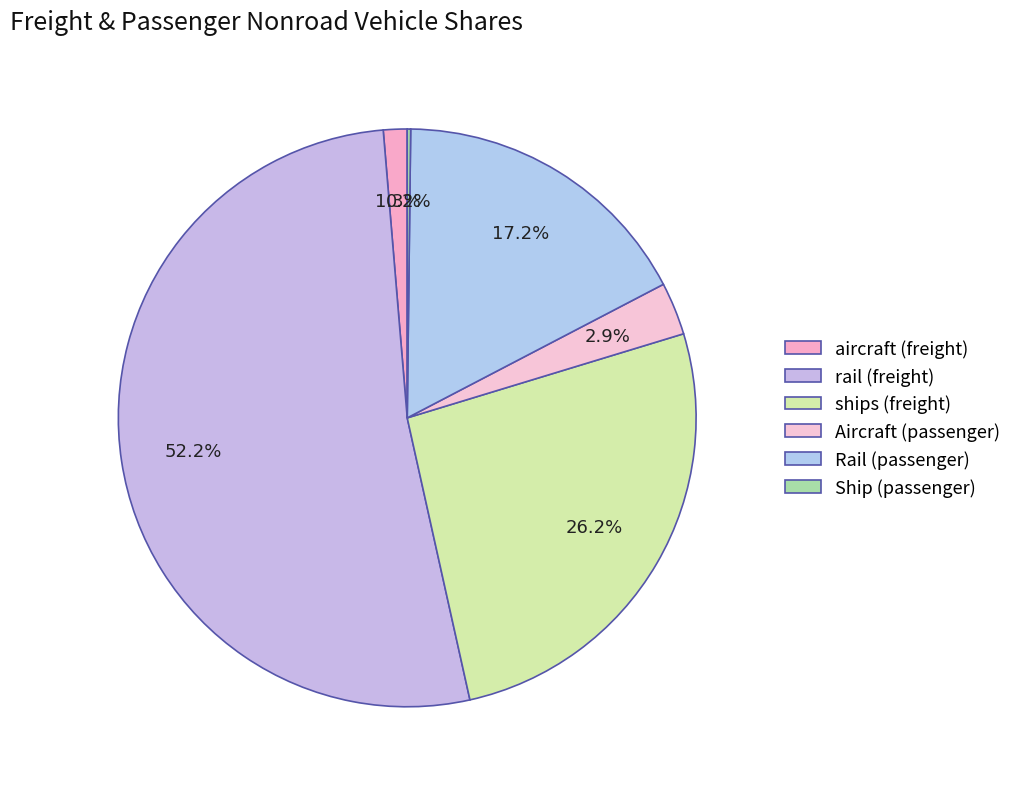

Is aircraft (freight) the majority of the pie?

No